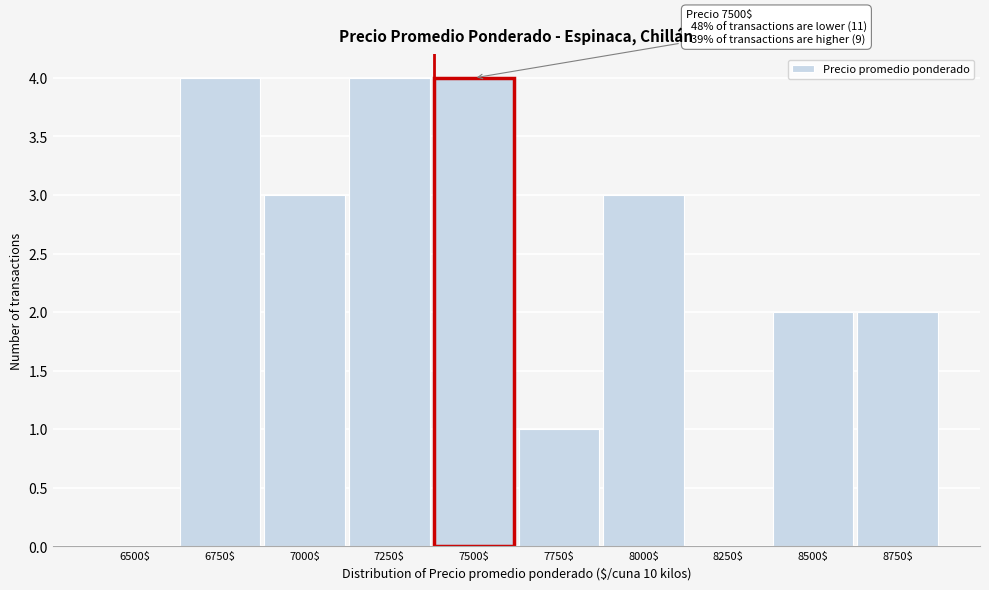

What is the sum of all values?

23